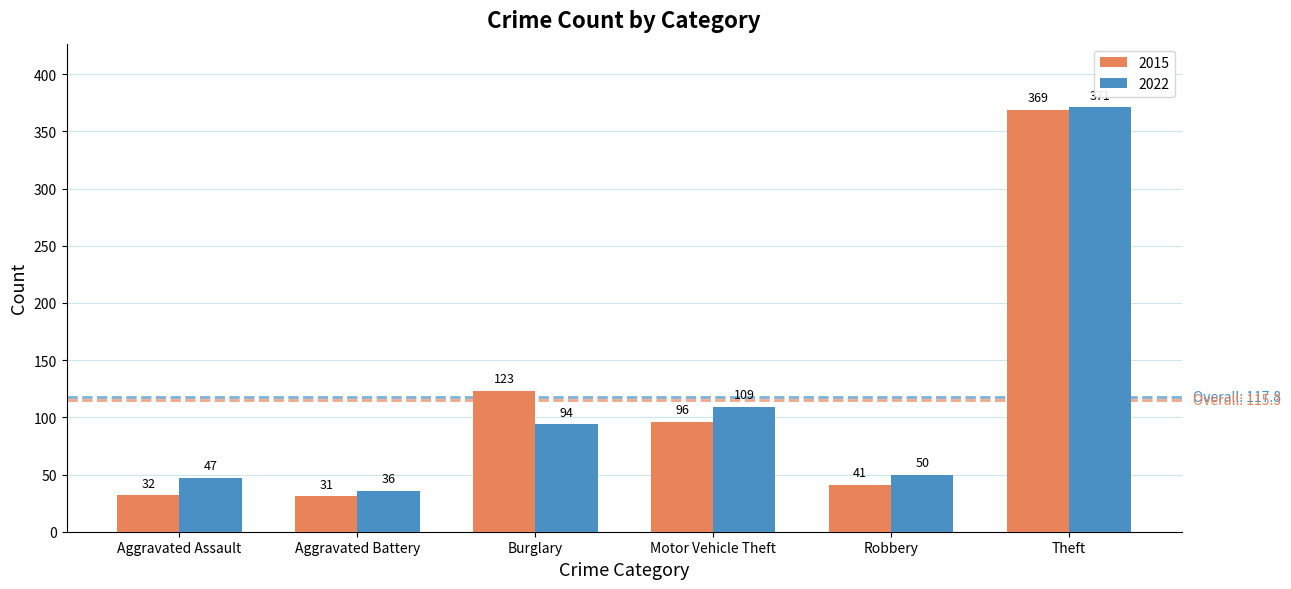

What are all the series names shown in the legend?

2015, 2022